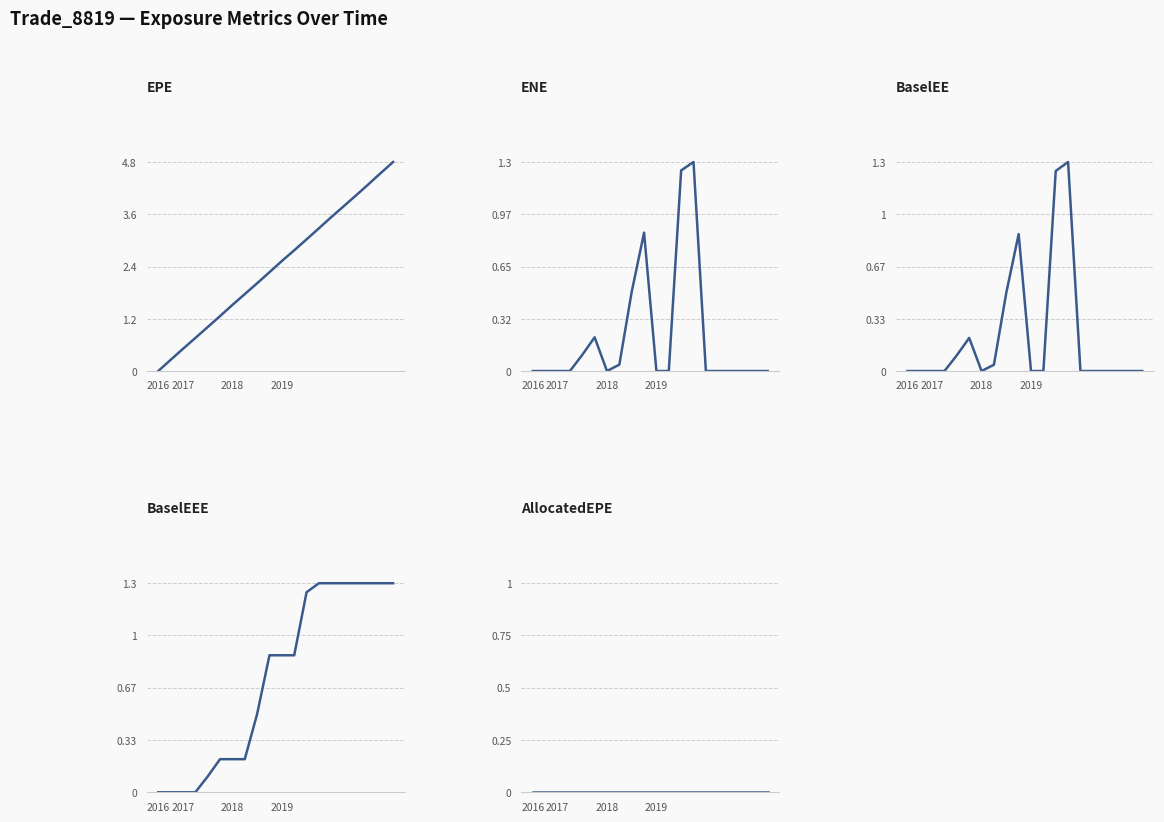

Which has a higher value, 15 or 17?

17